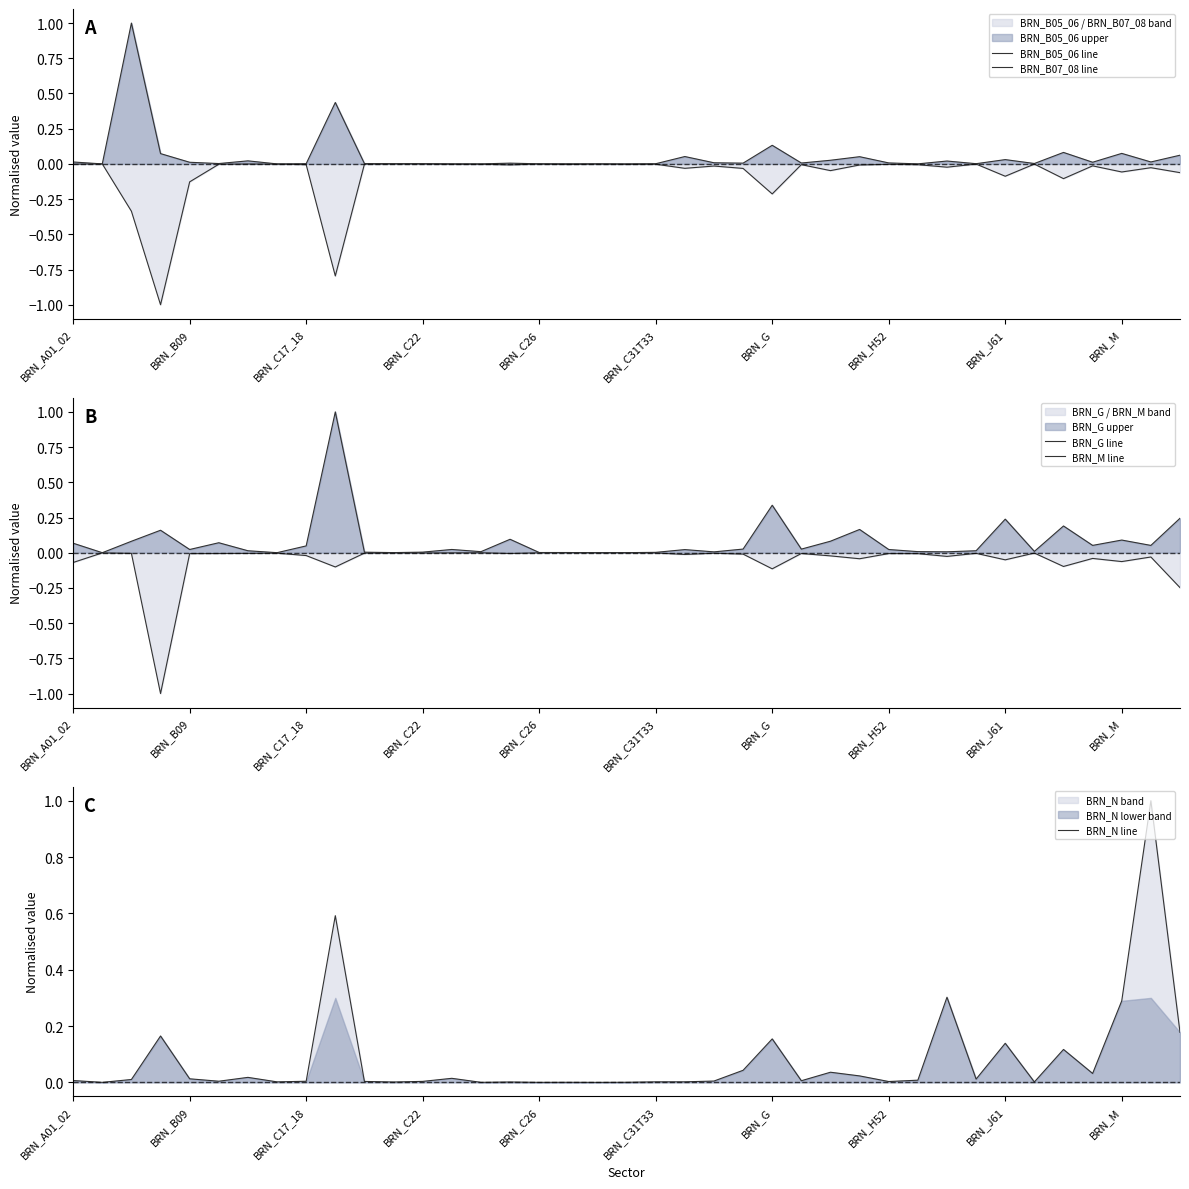

What is the highest value of the BRN_N line series?

1.0